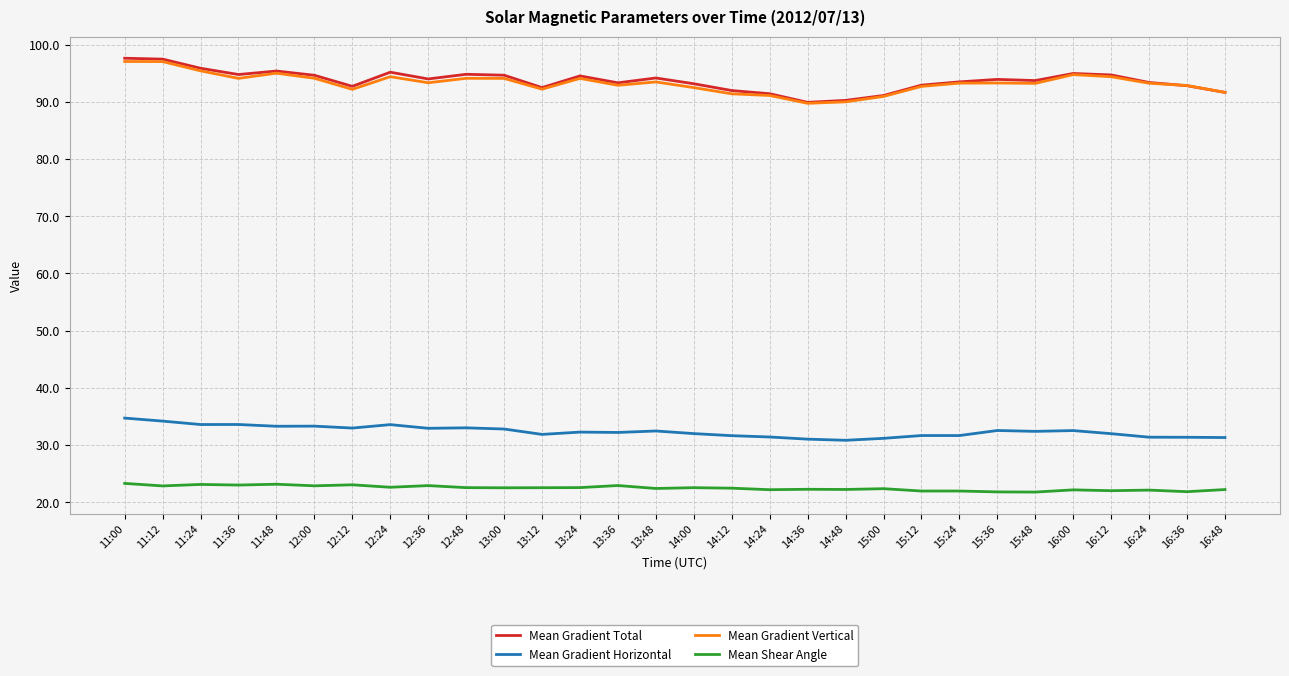

True or false: Mean Gradient Horizontal has a value of 31.4 at 16:24.

True